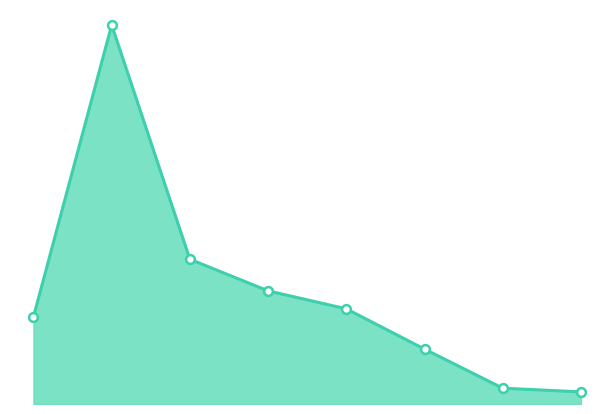

Is this an area chart (filled region under the line)?

Yes